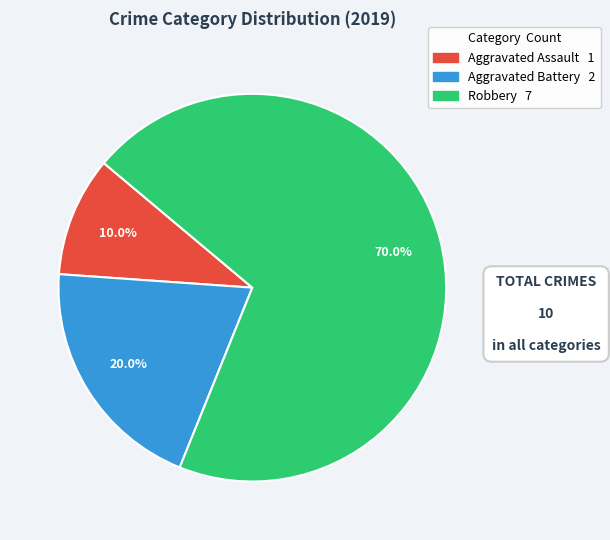

What is the smallest slice in the pie chart?

Aggravated Assault